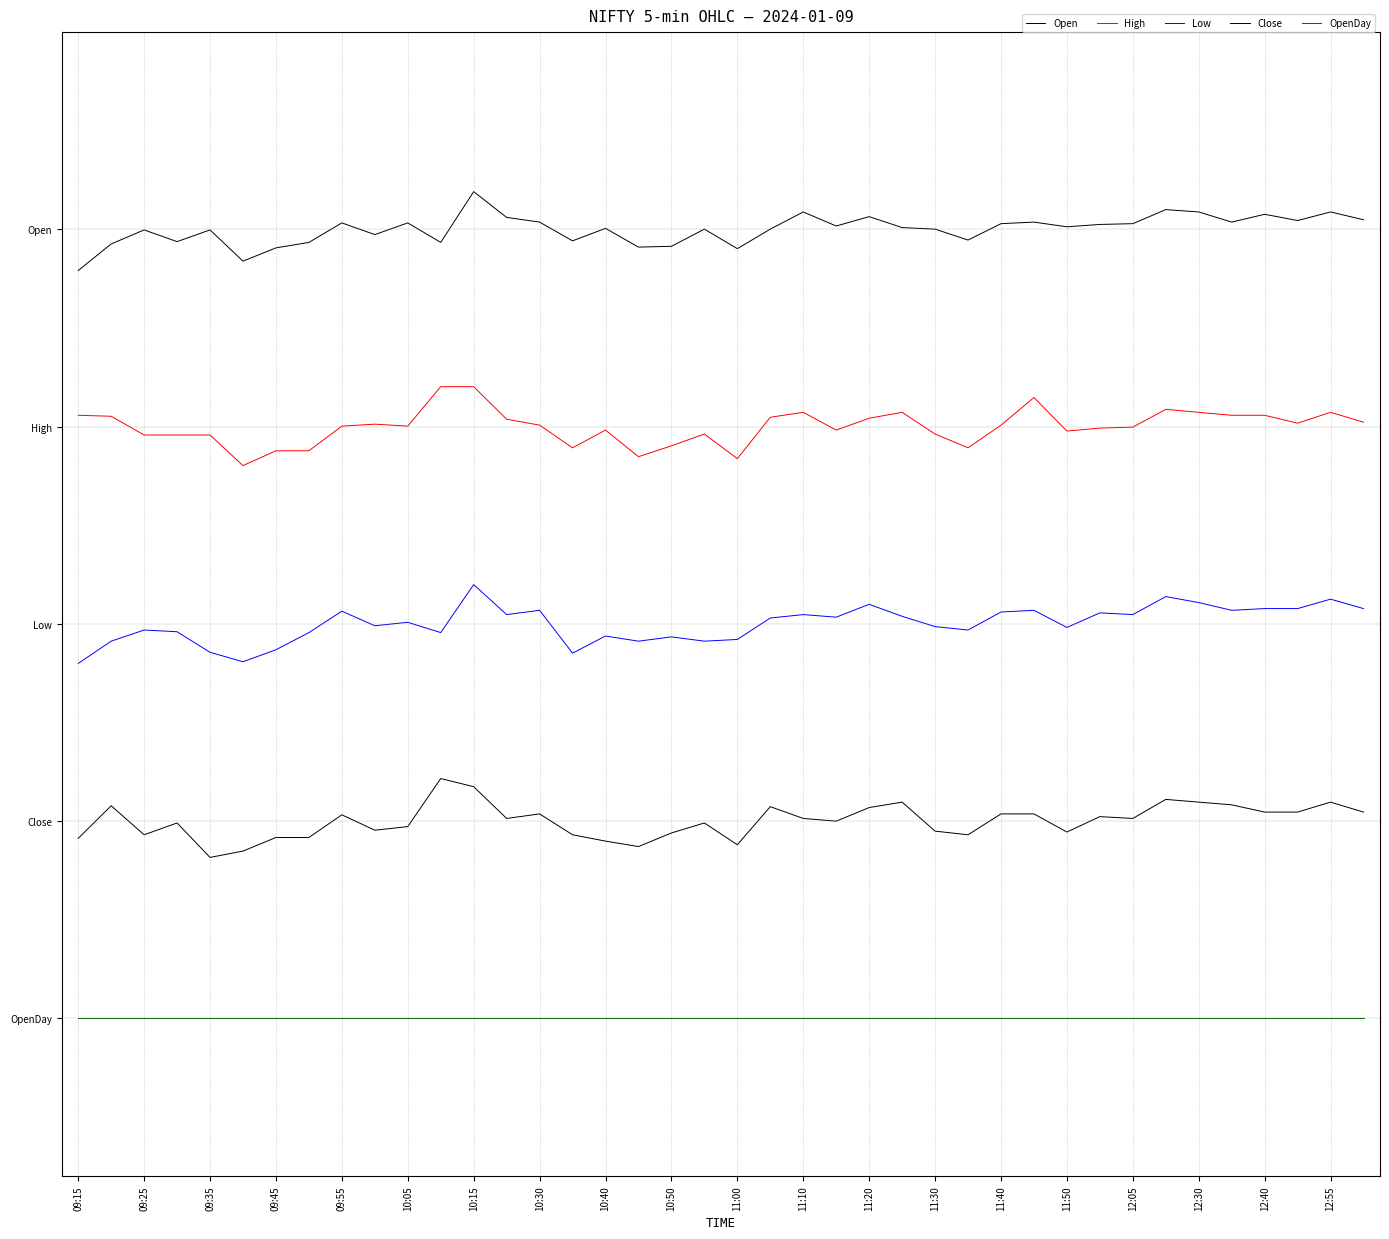

Does the chart have visible grid lines?

No